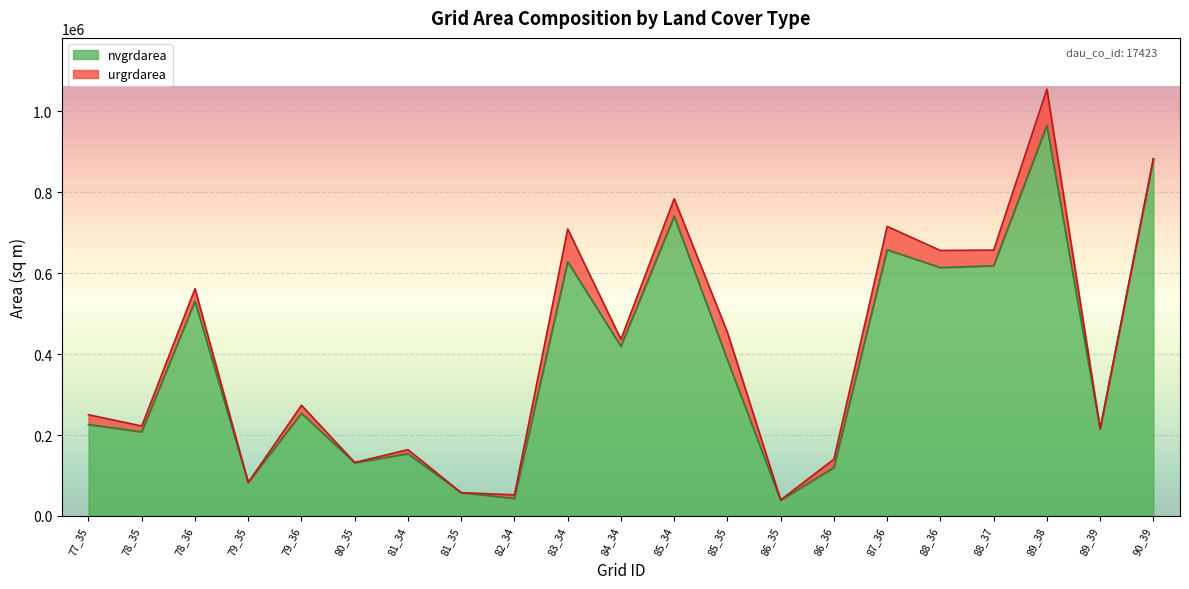

How many data points does each series have?

21